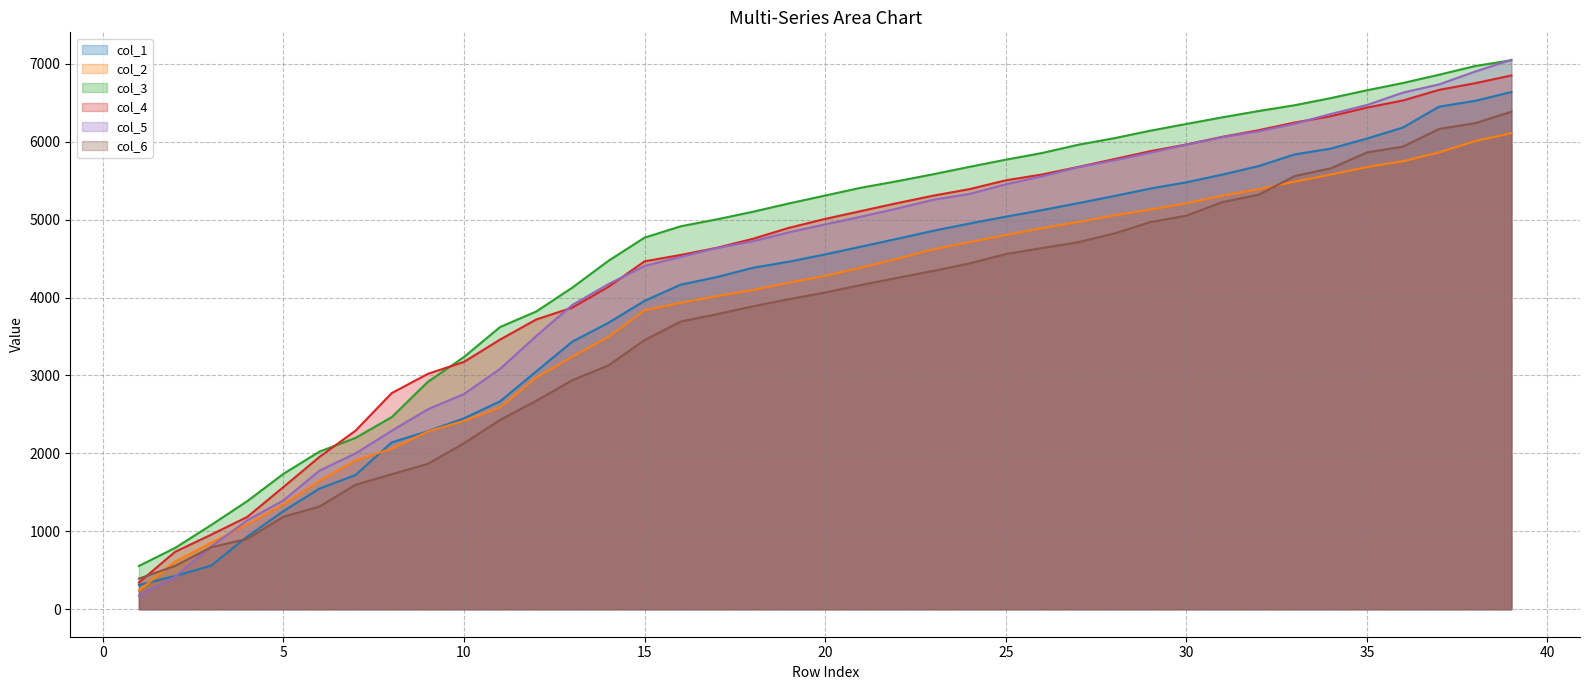

Where is col_6 nearest to the value 3388?

15